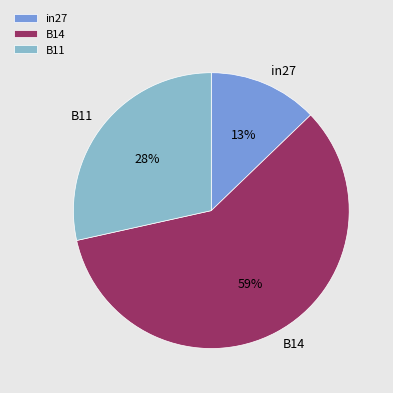

True or false: in27 accounts for 6% of the total.

False